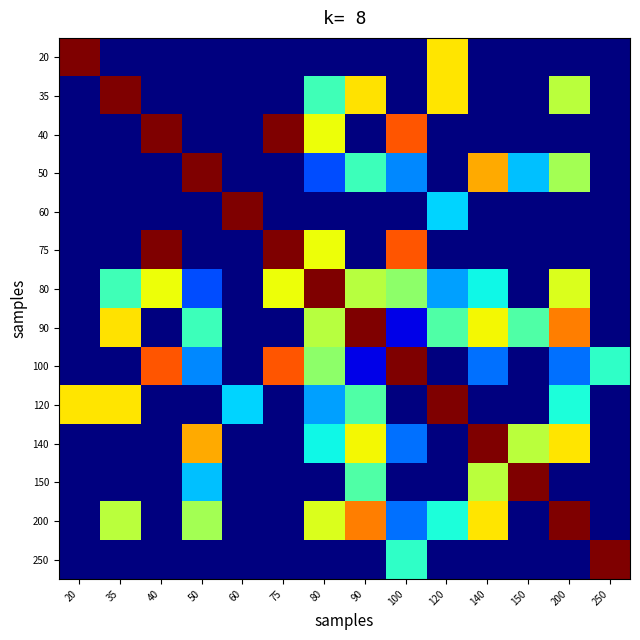

Reading left to right, what are all the values shown in this chart?

20: 20=6250.0	35=0.0	40=0.0	50=0.0	60=0.0	75=0.0	80=0.0	90=0.0	100=0.0	120=4166.7	140=0.0	150=0.0	200=0.0	250=0.0
35: 20=0.0	35=6250.0	40=0.0	50=0.0	60=0.0	75=0.0	80=2665.0	90=4192.6	100=0.0	120=4166.7	140=0.0	150=0.0	200=3608.4	250=0.0
40: 20=0.0	35=0.0	40=6250.0	50=0.0	60=0.0	75=6250.0	80=3997.5	90=0.0	100=5103.1	120=0.0	140=0.0	150=0.0	200=0.0	250=0.0
50: 20=0.0	35=0.0	40=0.0	50=6250.0	60=0.0	75=0.0	80=1264.1	90=2651.7	100=1613.7	120=0.0	140=4564.4	150=1976.4	200=3423.3	250=0.0
60: 20=0.0	35=0.0	40=0.0	50=0.0	60=6250.0	75=0.0	80=0.0	90=0.0	100=0.0	120=2083.3	140=0.0	150=0.0	200=0.0	250=0.0
75: 20=0.0	35=0.0	40=6250.0	50=0.0	60=0.0	75=6250.0	80=3997.5	90=0.0	100=5103.1	120=0.0	140=0.0	150=0.0	200=0.0	250=0.0
80: 20=0.0	35=2665.0	40=3997.5	50=1264.1	60=0.0	75=3997.5	80=6250.0	90=3575.5	100=3264.0	120=1776.7	140=2308.0	150=0.0	200=3846.6	250=0.0
90: 20=0.0	35=4192.6	40=0.0	50=2651.7	60=0.0	75=0.0	80=3575.5	90=6250.0	100=570.5	120=2795.1	140=4034.4	150=2795.1	200=4841.2	250=0.0
100: 20=0.0	35=0.0	40=5103.1	50=1613.7	60=0.0	75=5103.1	80=3264.0	90=570.5	100=6250.0	120=0.0	140=1473.1	150=0.0	200=1473.1	250=2551.6
120: 20=4166.7	35=4166.7	40=0.0	50=0.0	60=2083.3	75=0.0	80=1776.7	90=2795.1	100=0.0	120=6250.0	140=0.0	150=0.0	200=2405.6	250=0.0
140: 20=0.0	35=0.0	40=0.0	50=4564.4	60=0.0	75=0.0	80=2308.0	90=4034.4	100=1473.1	120=0.0	140=6250.0	150=3608.4	200=4166.7	250=0.0
150: 20=0.0	35=0.0	40=0.0	50=1976.4	60=0.0	75=0.0	80=0.0	90=2795.1	100=0.0	120=0.0	140=3608.4	150=6250.0	200=0.0	250=0.0
200: 20=0.0	35=3608.4	40=0.0	50=3423.3	60=0.0	75=0.0	80=3846.6	90=4841.2	100=1473.1	120=2405.6	140=4166.7	150=0.0	200=6250.0	250=0.0
250: 20=0.0	35=0.0	40=0.0	50=0.0	60=0.0	75=0.0	80=0.0	90=0.0	100=2551.6	120=0.0	140=0.0	150=0.0	200=0.0	250=6250.0